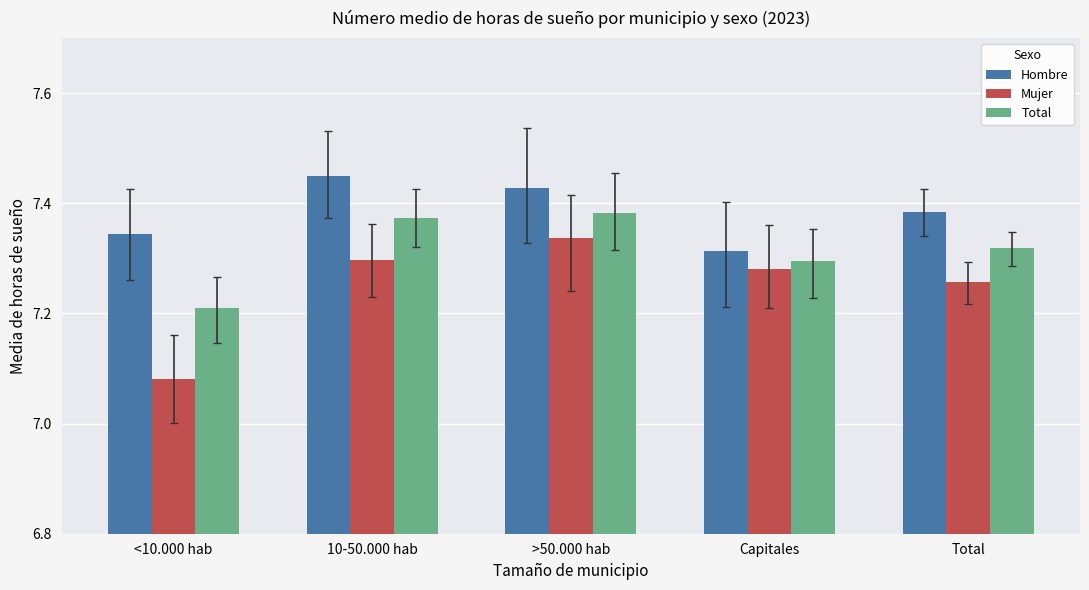

Rank the series by their maximum value, from lowest to highest.

Mujer, Total, Hombre